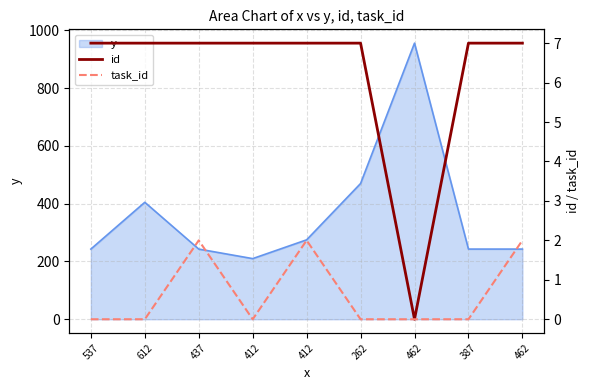

How many lines are shown in the chart?

2